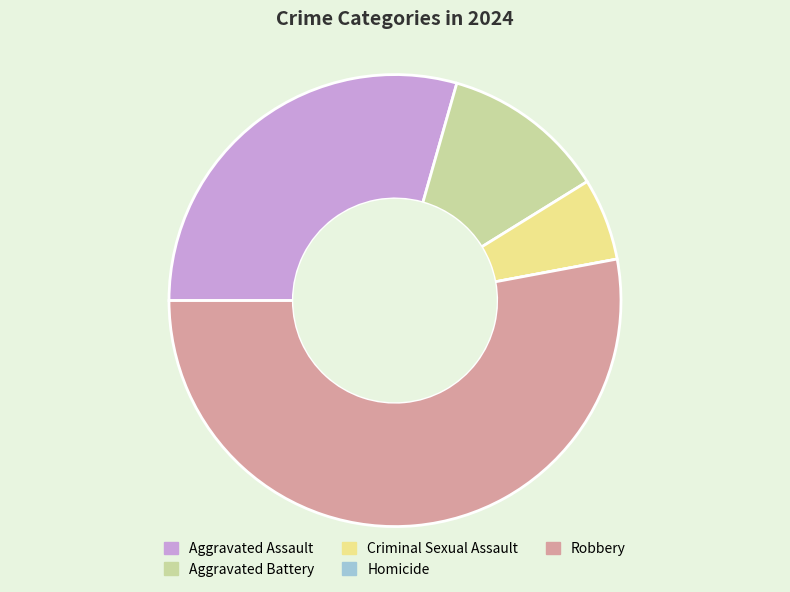

Does Robbery represent more than half of the total?

Yes